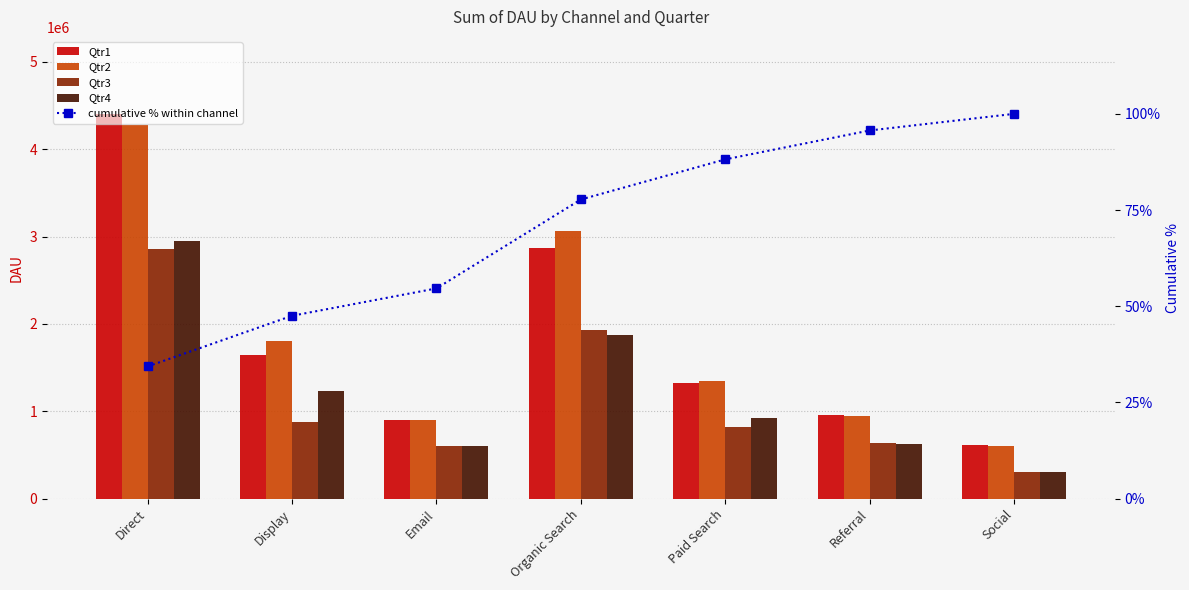

List the series in order of their peak value, lowest first.

Cumulative %, Qtr3, Qtr4, Qtr2, Qtr1